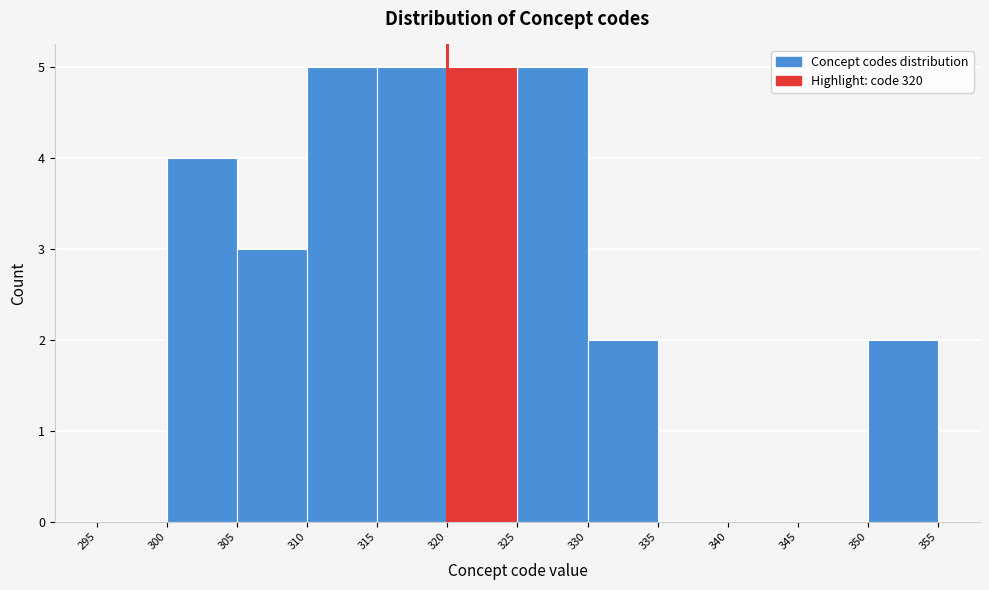

Reading left to right, transcribe this chart: for each bar, give the range it covers on the x-axis and its height. The values are not printed on the chart, so give them approximately, as read against the axis.

295 to 300: 0
300 to 305: 4
305 to 310: 3
310 to 315: 5
315 to 320: 5
320 to 325: 5
325 to 330: 5
330 to 335: 2
335 to 340: 0
340 to 345: 0
345 to 350: 0
350 to 355: 2